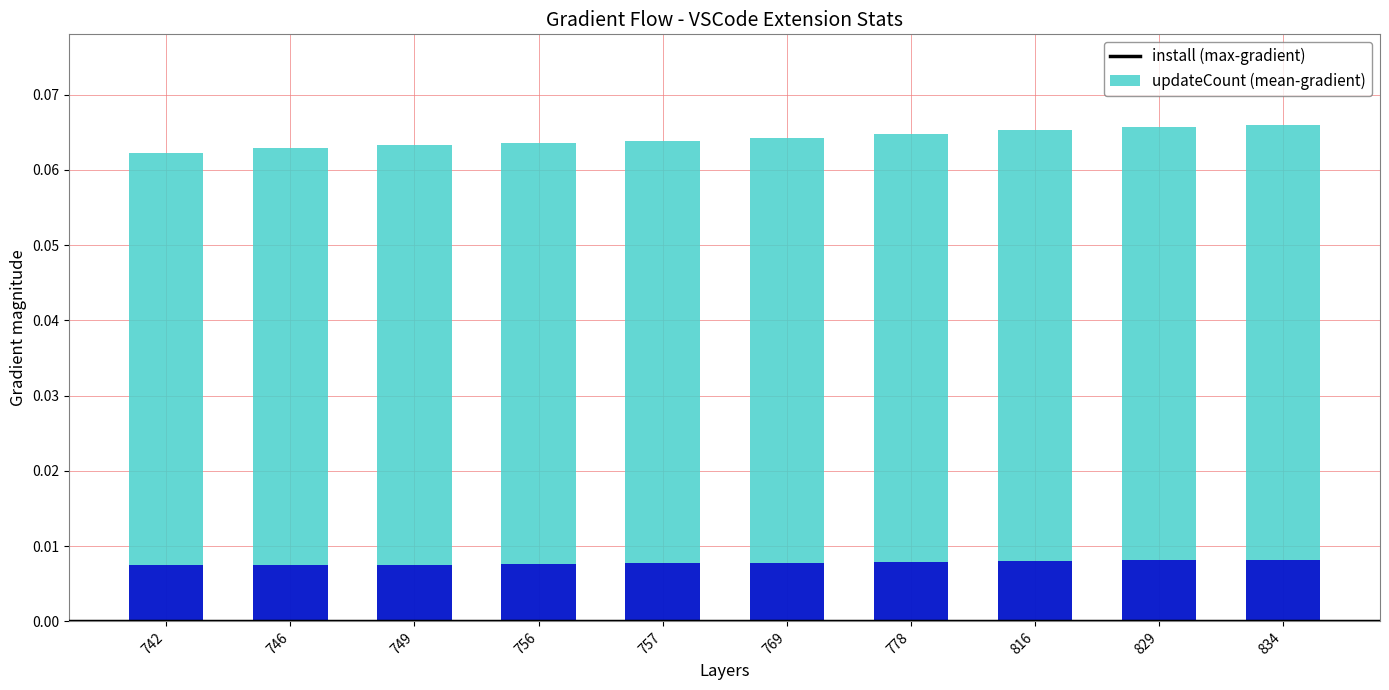

Reading left to right, extract all data points from this chart.

install (scaled): 0.1	0.1	0.1	0.1	0.1	0.1	0.1	0.1	0.1	0.1
updateCount (scaled): 0.0	0.0	0.0	0.0	0.0	0.0	0.0	0.0	0.0	0.0